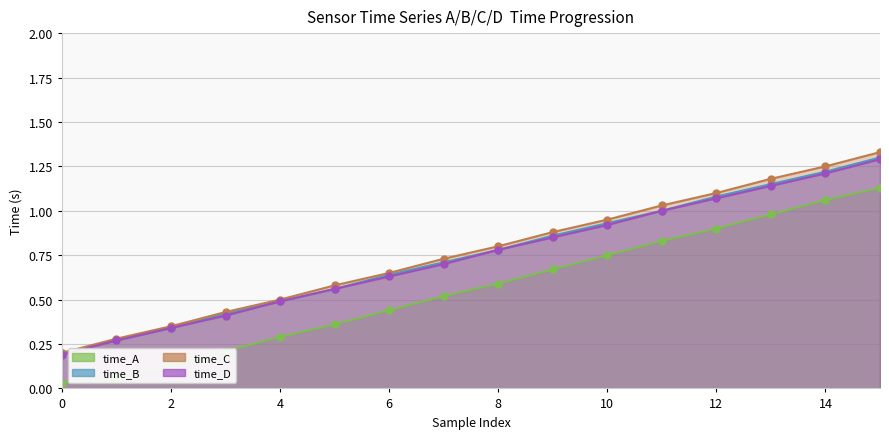

Reading right to left, transcribe all the data shown in this chart.

time_A: 15=1.1	14=1.1	13=1.0	12=0.9	11=0.8	10=0.8	9=0.7	8=0.6	7=0.5	6=0.4	5=0.4	4=0.3	3=0.2	2=0.1	1=0.1	0=0.0
time_B: 15=1.3	14=1.2	13=1.1	12=1.1	11=1.0	10=0.9	9=0.9	8=0.8	7=0.7	6=0.6	5=0.6	4=0.5	3=0.4	2=0.3	1=0.3	0=0.2
time_C: 15=1.3	14=1.2	13=1.2	12=1.1	11=1.0	10=0.9	9=0.9	8=0.8	7=0.7	6=0.7	5=0.6	4=0.5	3=0.4	2=0.3	1=0.3	0=0.2
time_D: 15=1.3	14=1.2	13=1.1	12=1.1	11=1.0	10=0.9	9=0.8	8=0.8	7=0.7	6=0.6	5=0.6	4=0.5	3=0.4	2=0.3	1=0.3	0=0.2